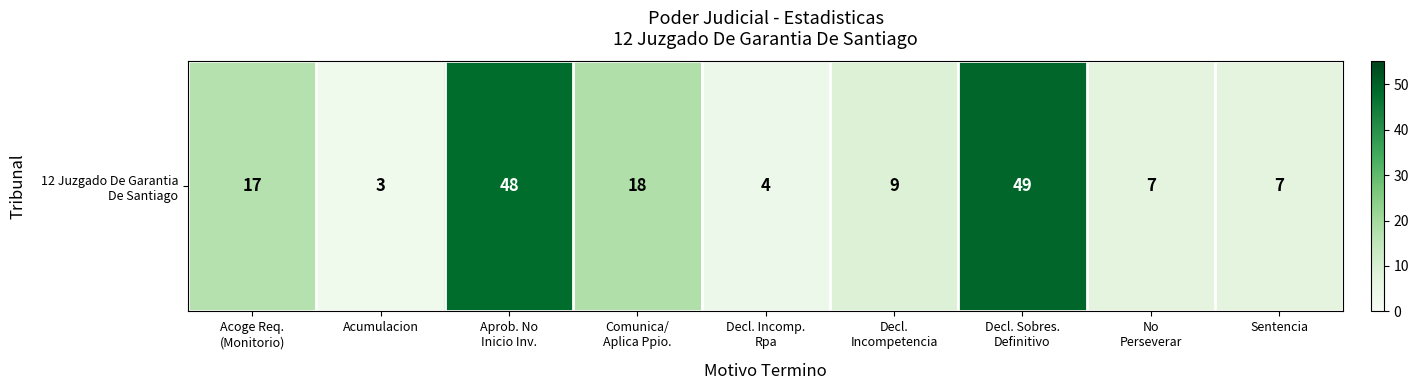

Which label corresponds to the smallest value in the chart?

Acumulacion